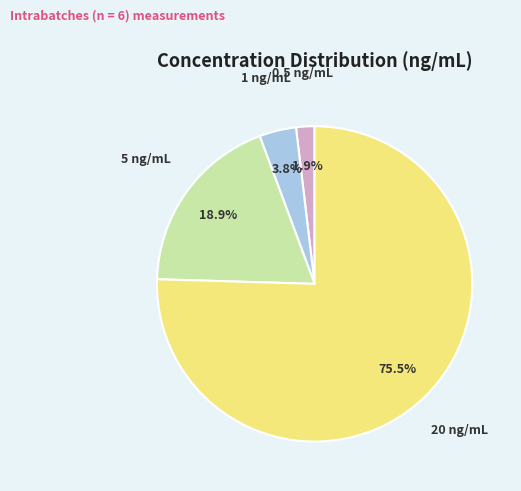

Count the number of slices in the pie.

4